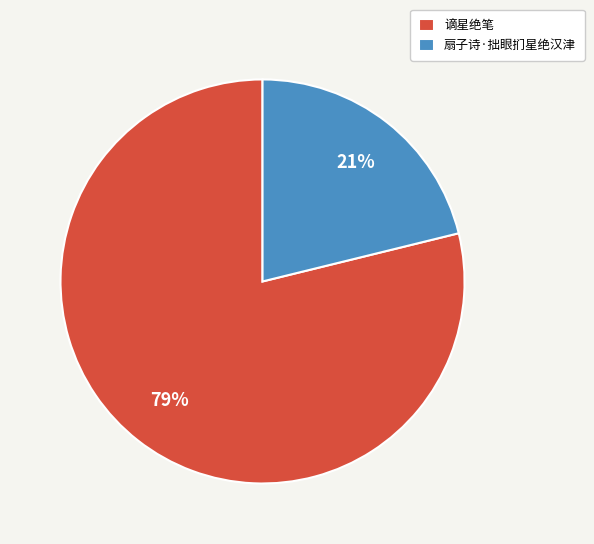

To the nearest percent, what is the combined percentage of 谪星绝笔 and 扇子诗·拙眼扪星绝汉津?

100%